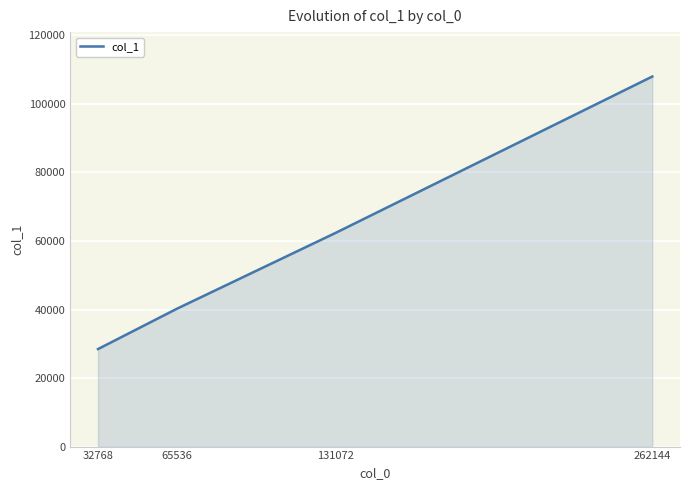

How many values are below 62360?

2